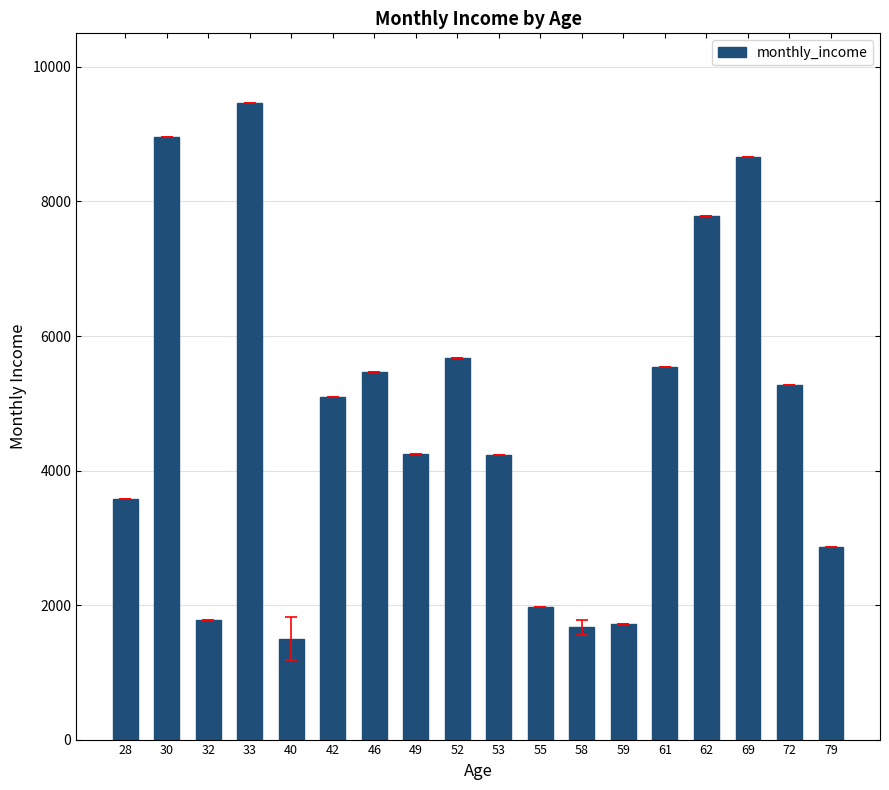

What is the difference between the maximum and minimum values?

7967.5